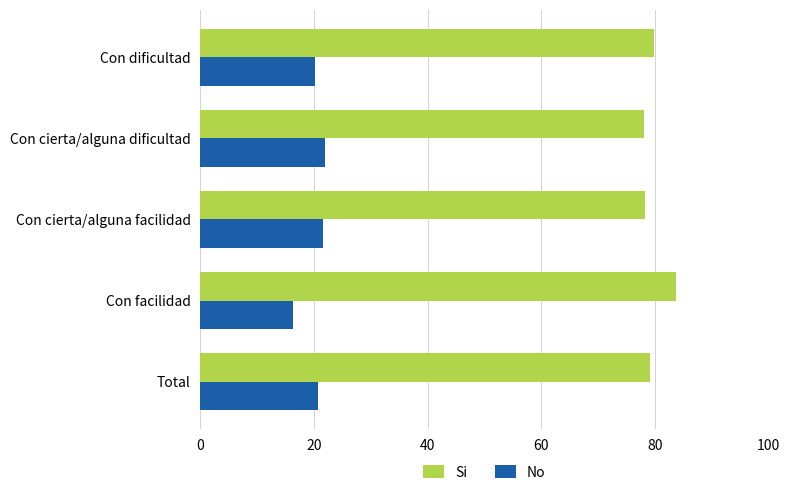

What is the average value of the No series?

20.2